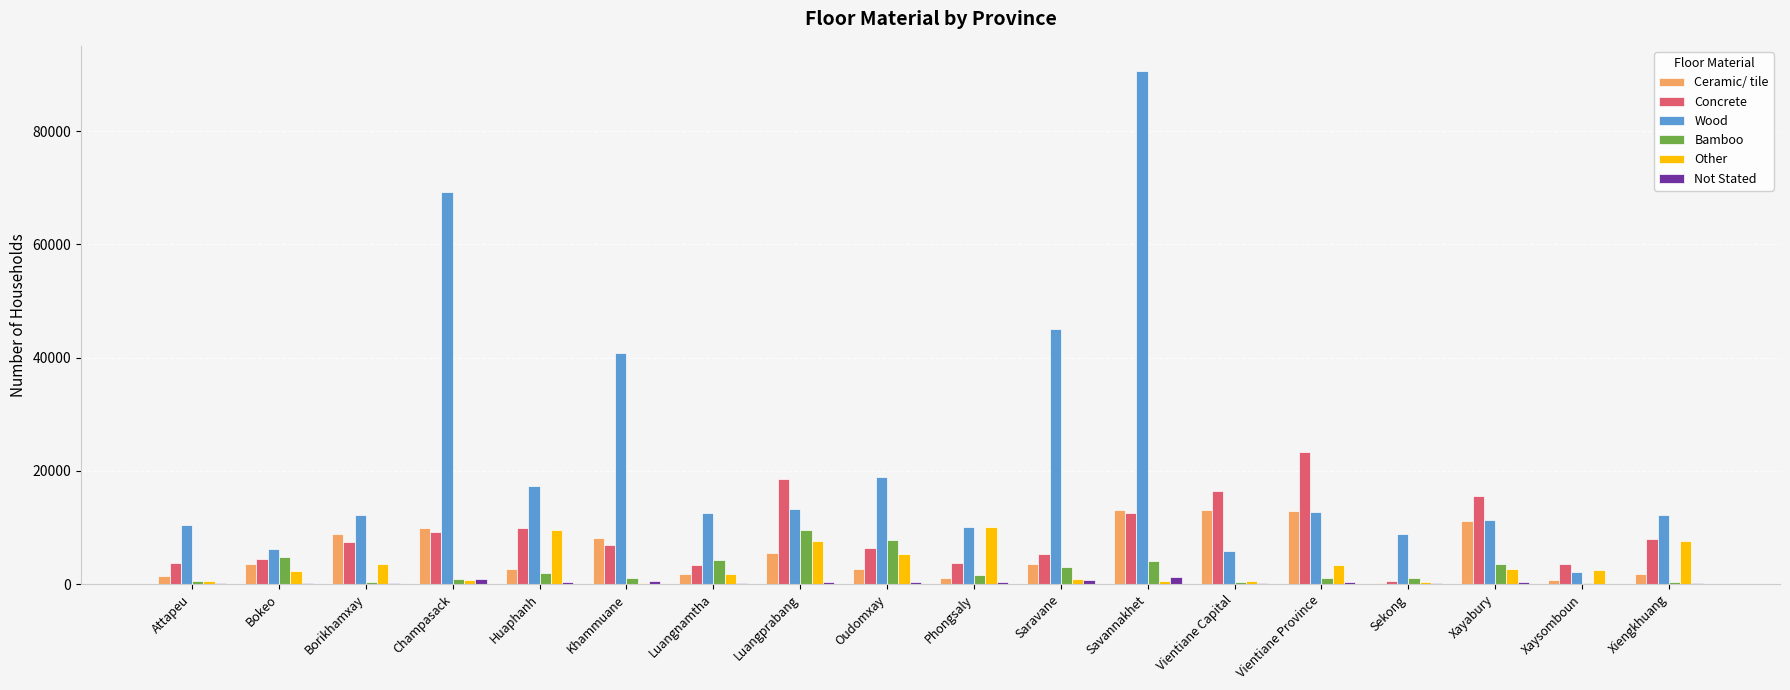

Which series has the largest range (max minus min)?

Wood